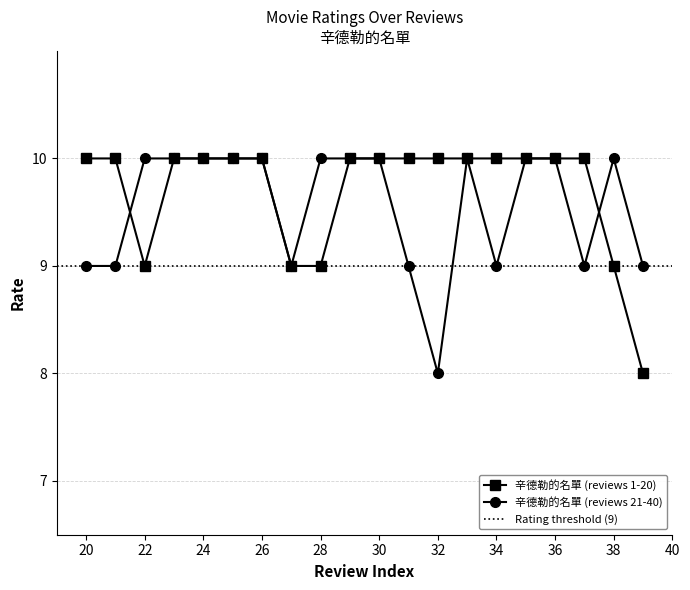

True or false: 辛德勒的名單 (reviews 1-20) has a value of 18 at 34.

False